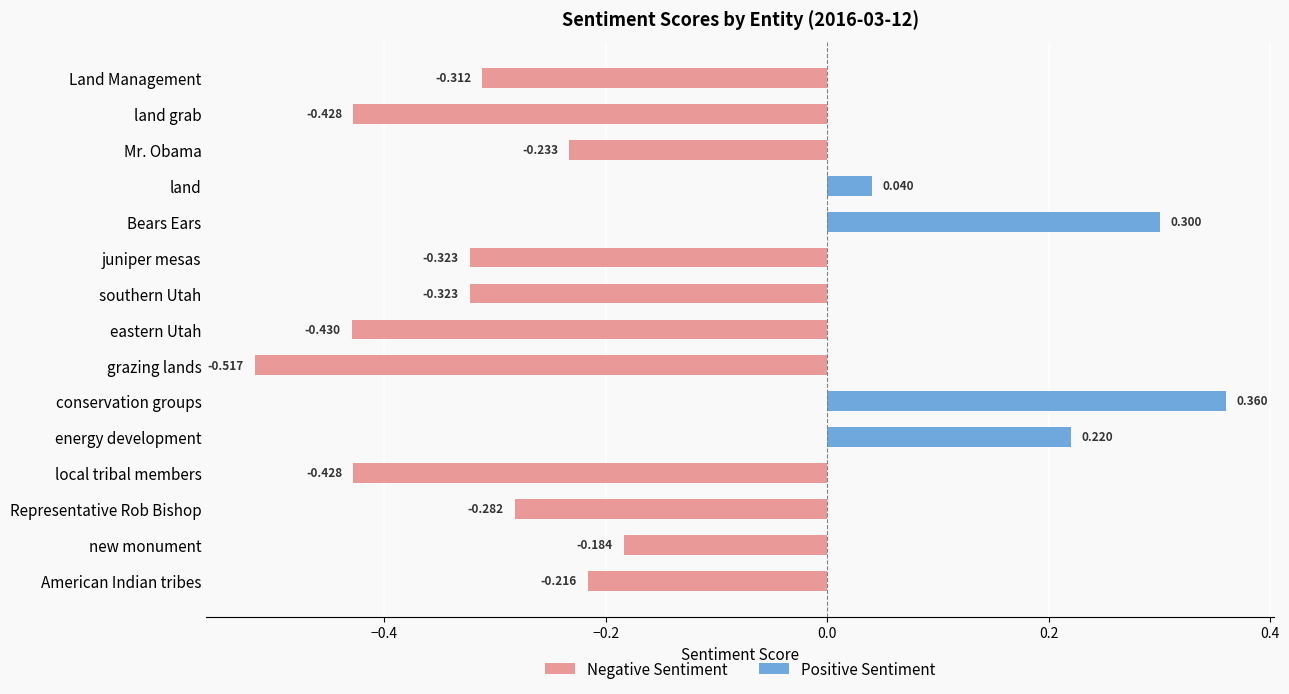

What position from the left is eastern Utah?

8